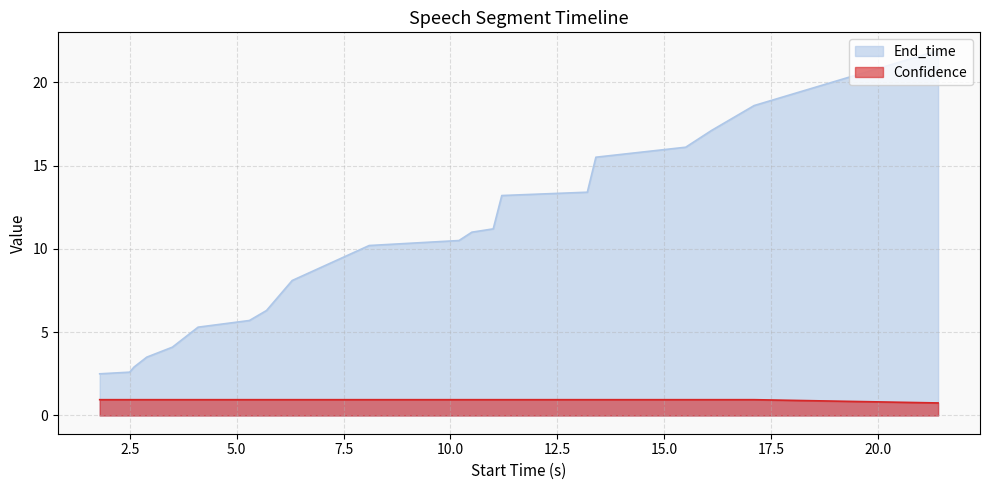

Does the chart have visible grid lines?

Yes